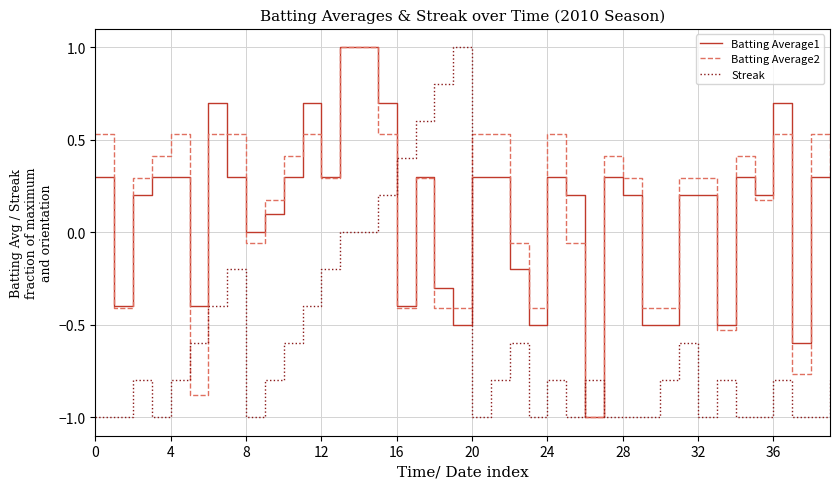

What is the minimum value for Streak?

-1.0